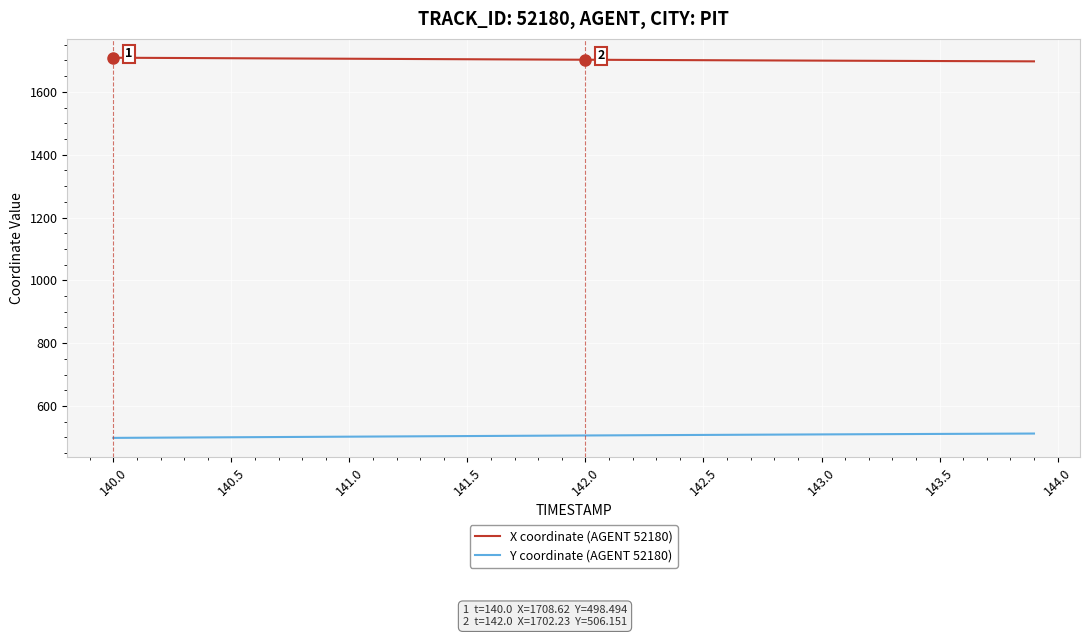

What is the highest value of the Y coordinate (AGENT 52180) series?

512.3